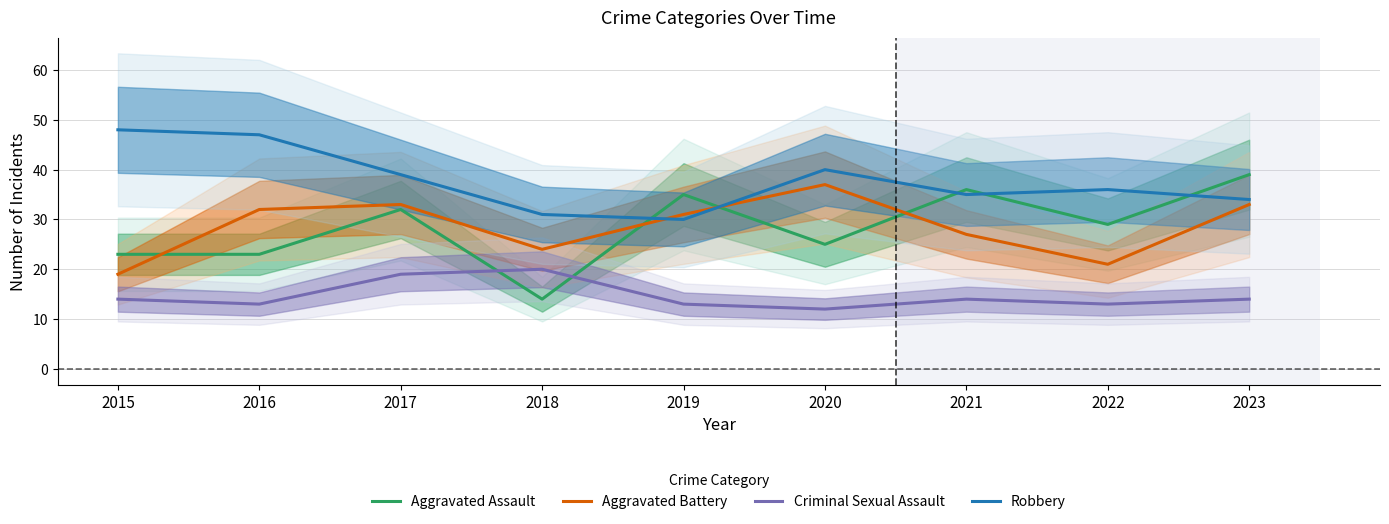

What are all the series names shown in the legend?

Aggravated Assault, Aggravated Battery, Criminal Sexual Assault, Robbery